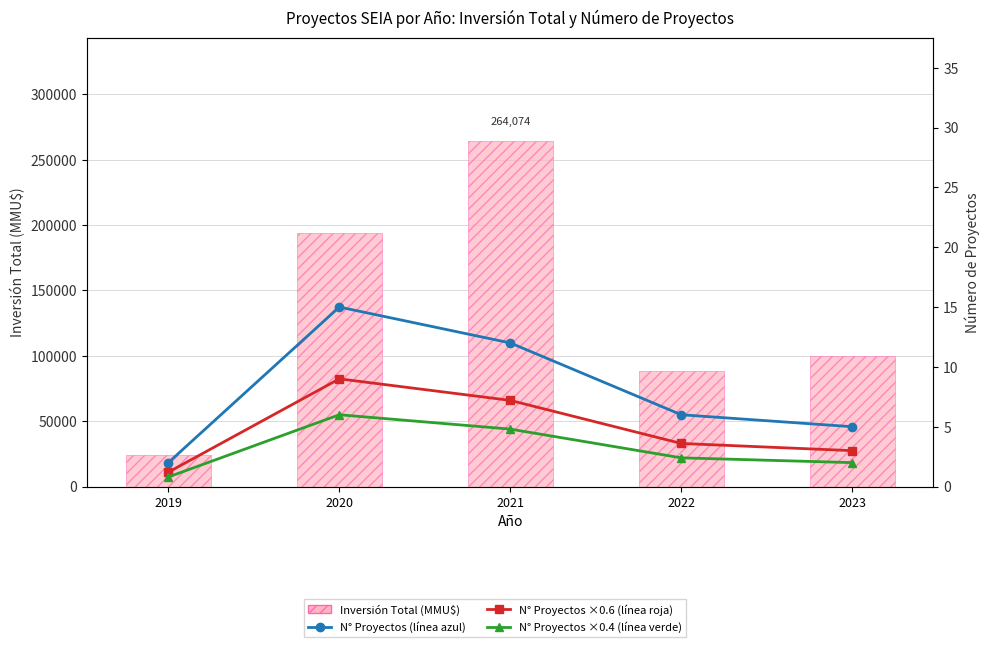

What is the highest value of the Número de Proyectos (水道) series?

15.0